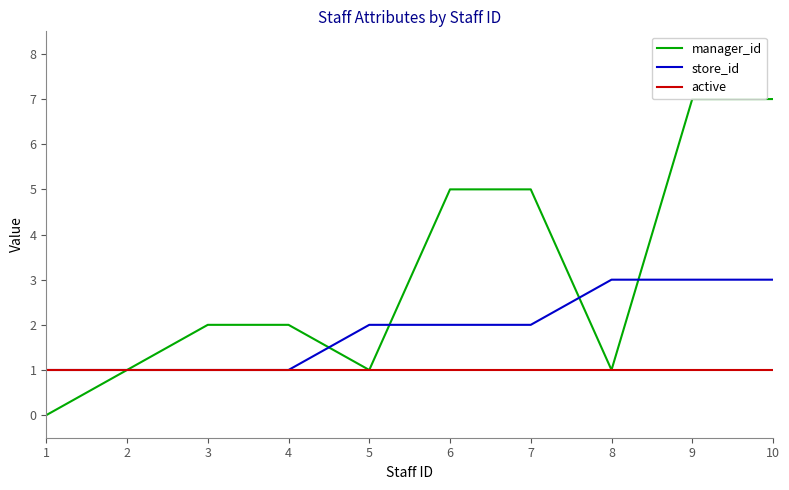

What are all the series names shown in the legend?

manager_id, store_id, active